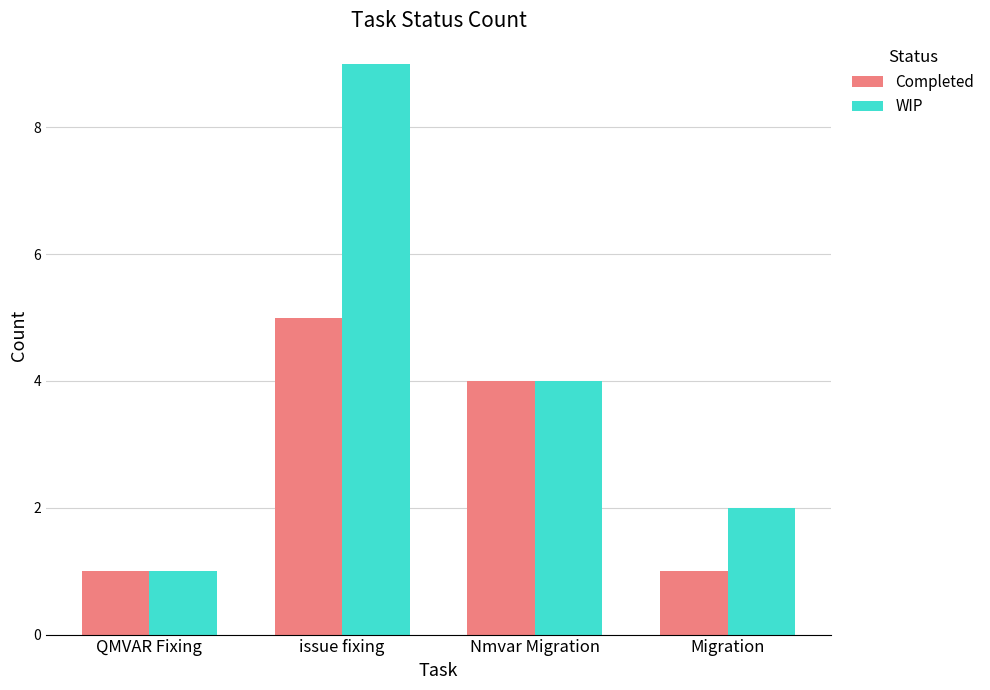

What is the difference between the Completed values at Nmvar Migration and Migration?

3